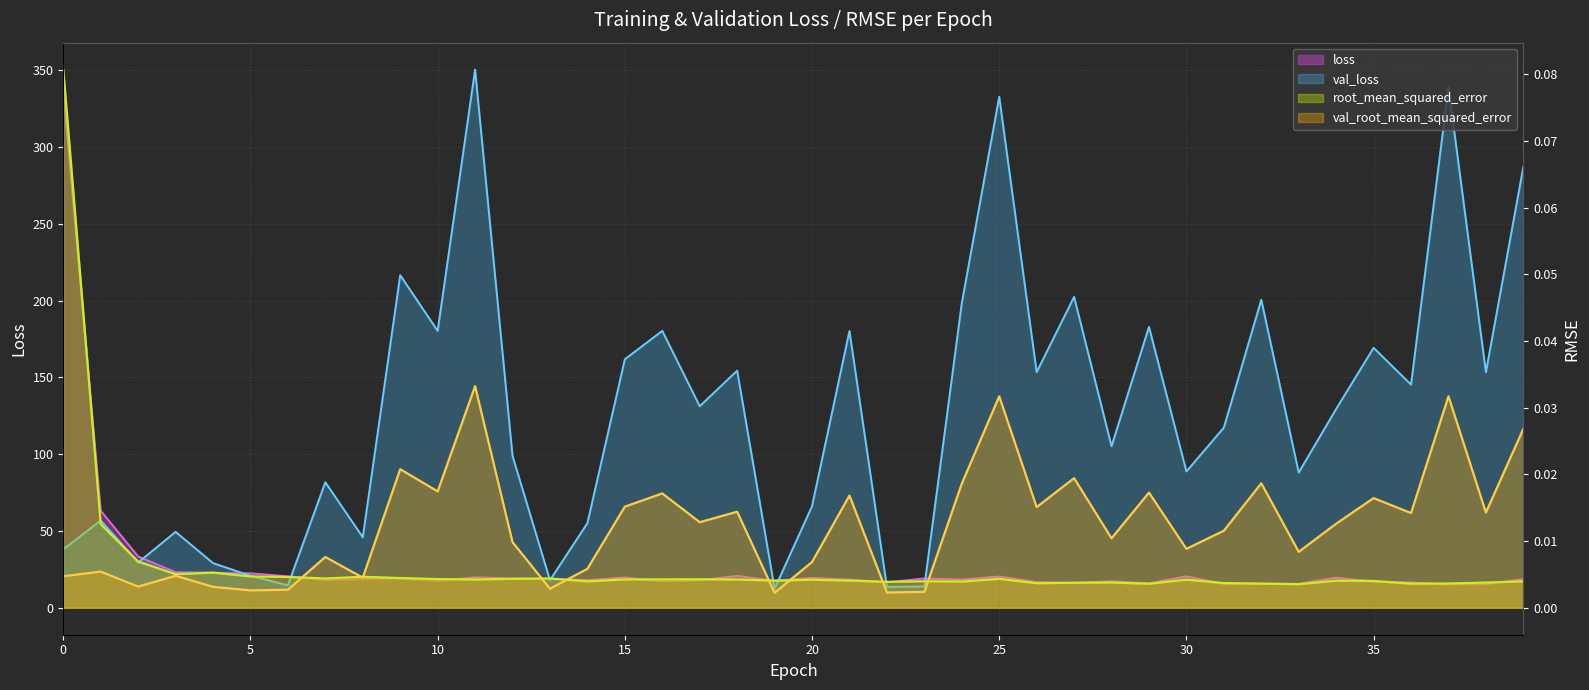

How many series are shown in this chart?

4